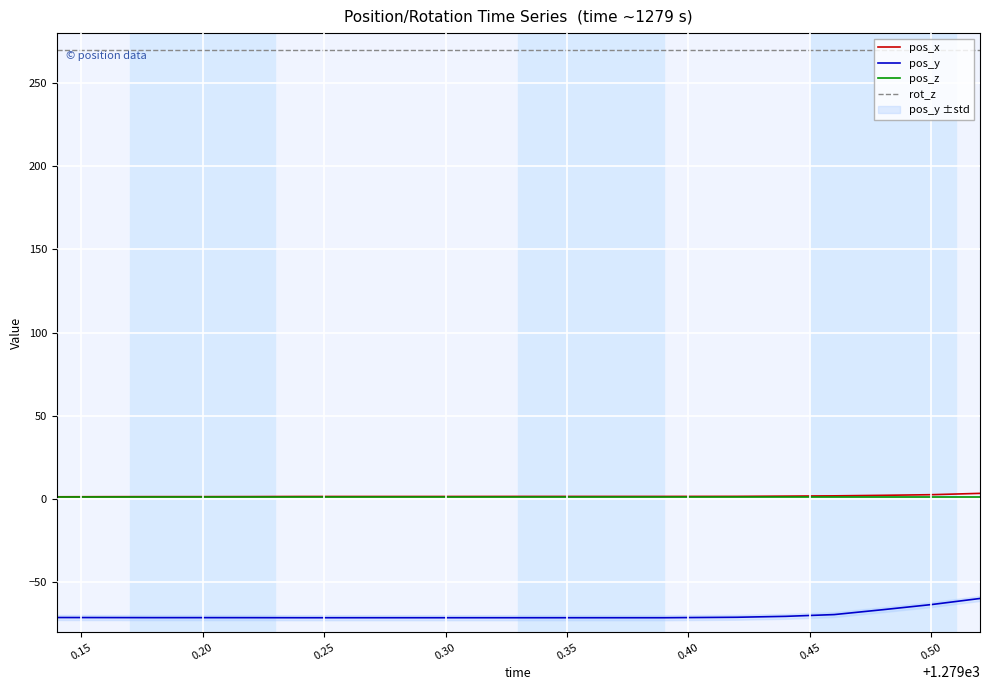

True or false: pos_x and rot_z cross at least once.

False